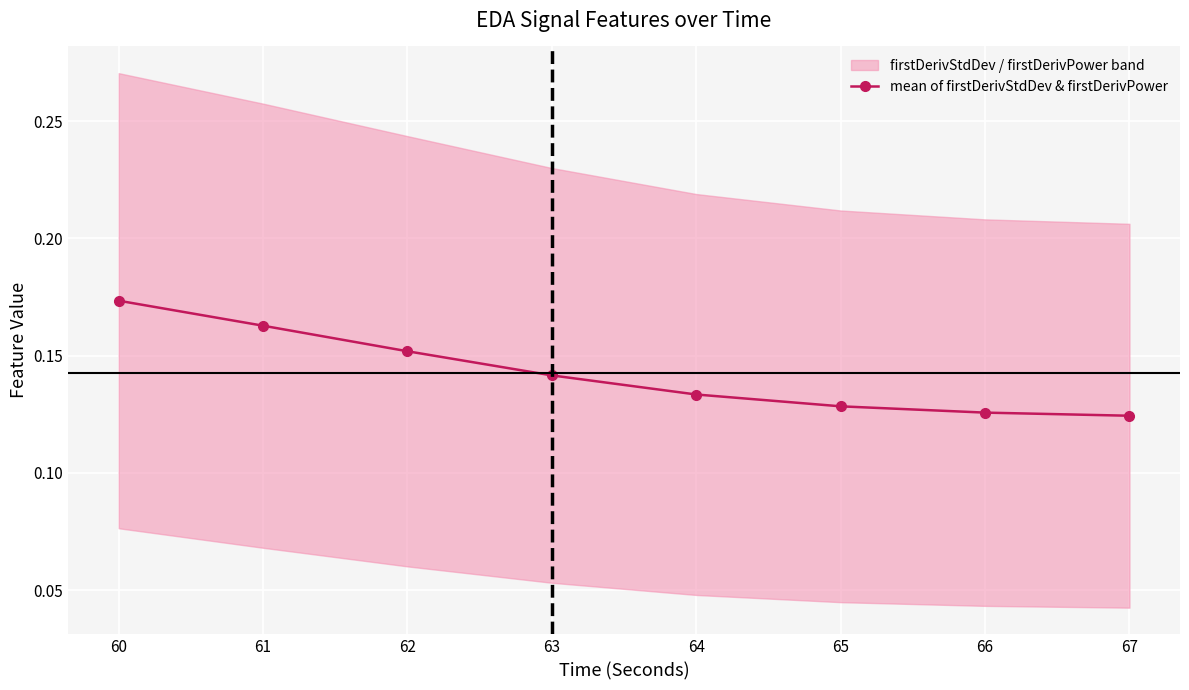

Reading left to right, transcribe all the data shown in this chart.

0.2	0.2	0.2	0.1	0.1	0.1	0.1	0.1